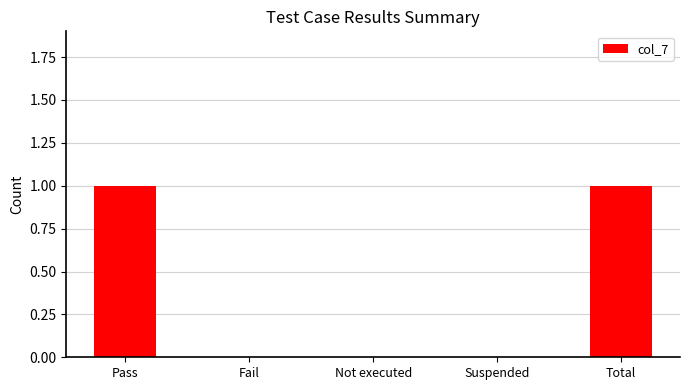

Which has a higher value, Not executed or Pass?

Pass